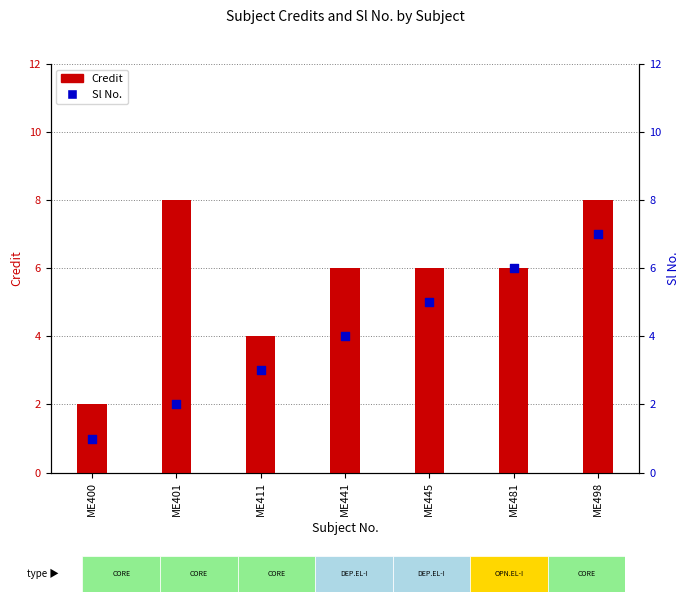

Which series reaches the maximum Y coordinate?

Credit